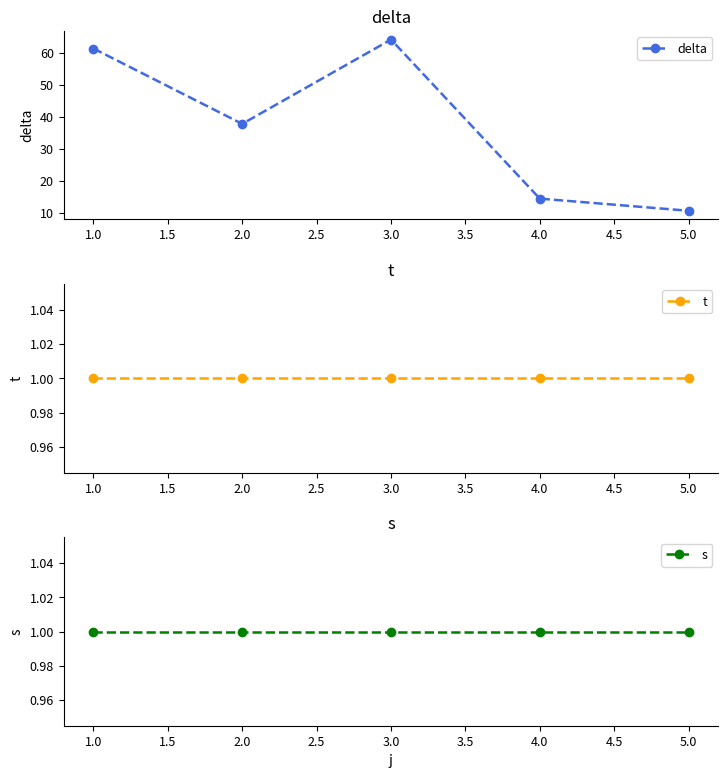

True or false: s has more than 0 interior local peaks.

False